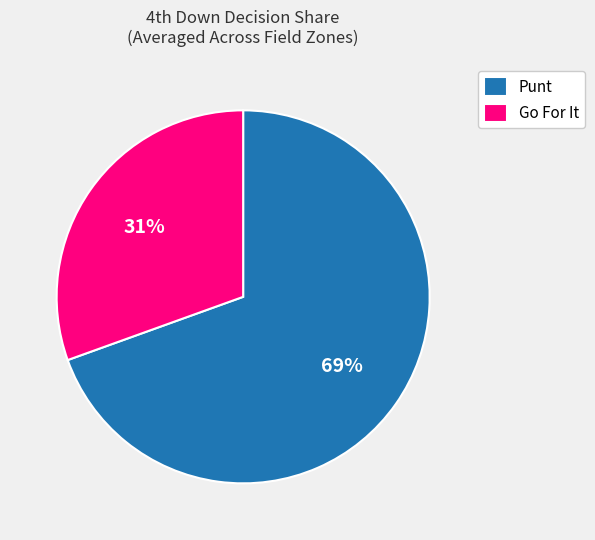

How many segments does this pie chart have?

2